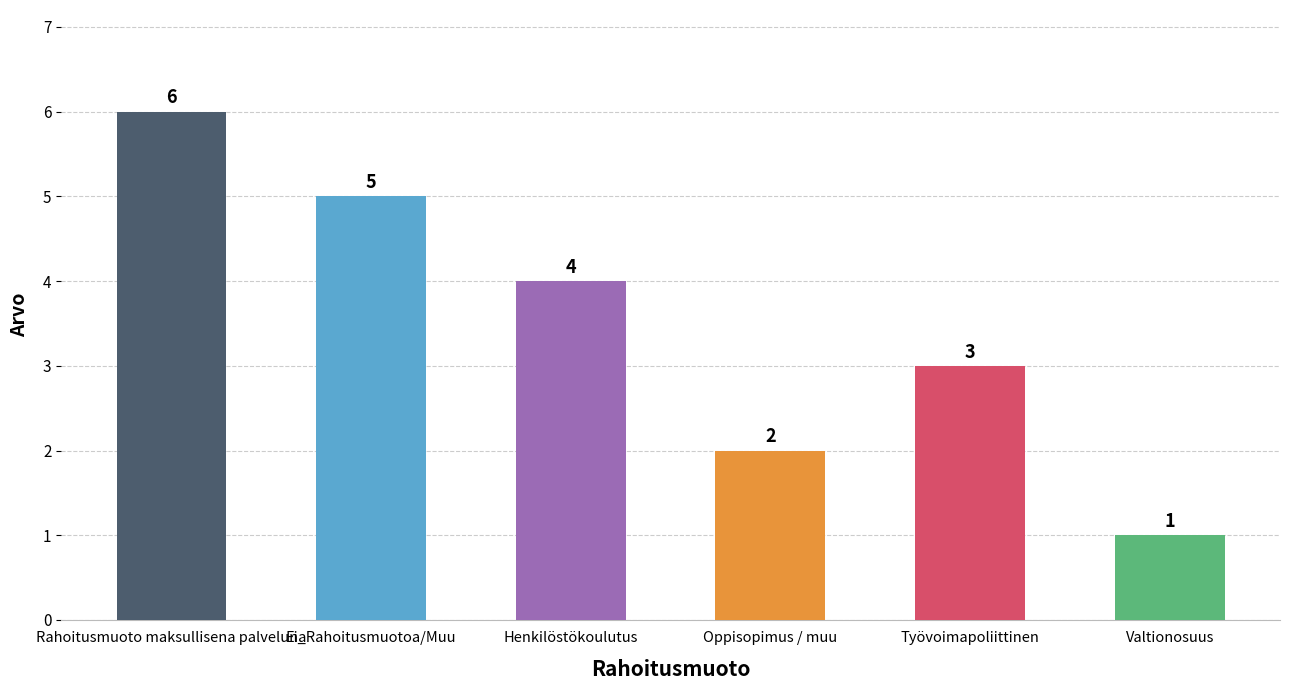

Reading left to right, what are all the values shown in this chart?

Rahoitusmuoto maksullisena palveluna=6	Ei_Rahoitusmuotoa/Muu=5	Henkilöstökoulutus=4	Oppisopimus / muu=2	Työvoimapoliittinen=3	Valtionosuus=1